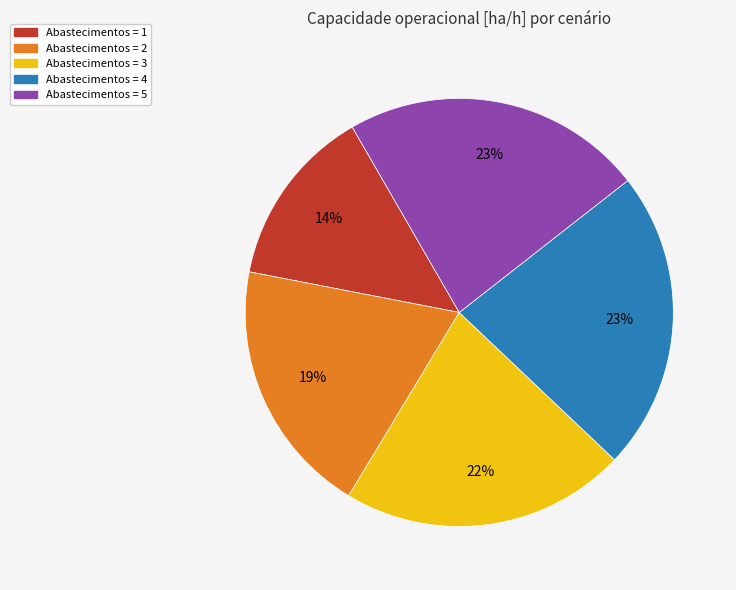

Is there any slice that represents more than half of the pie?

No